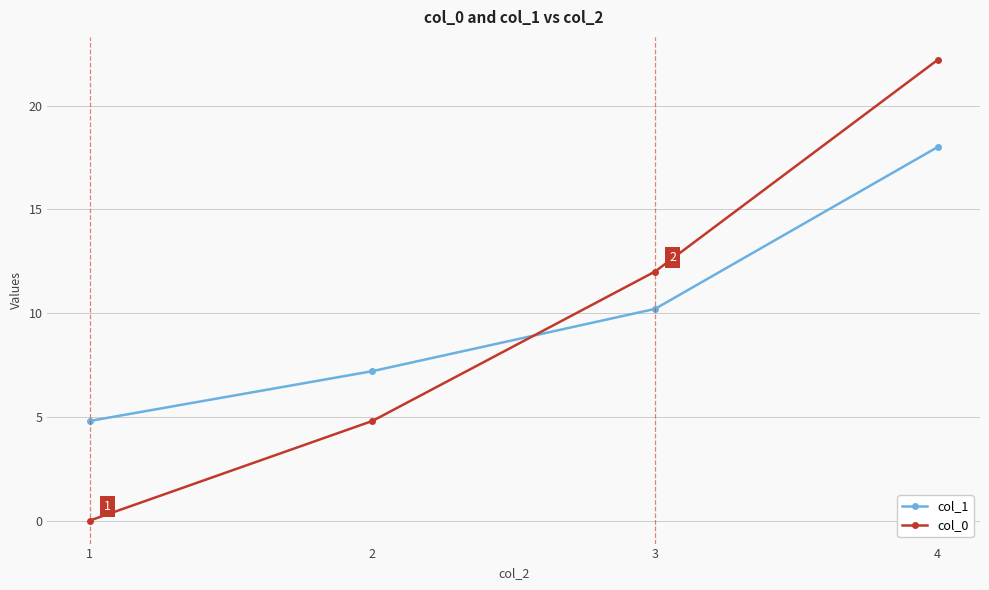

The value of col_0 at 3 is 12.0. True or false?

True